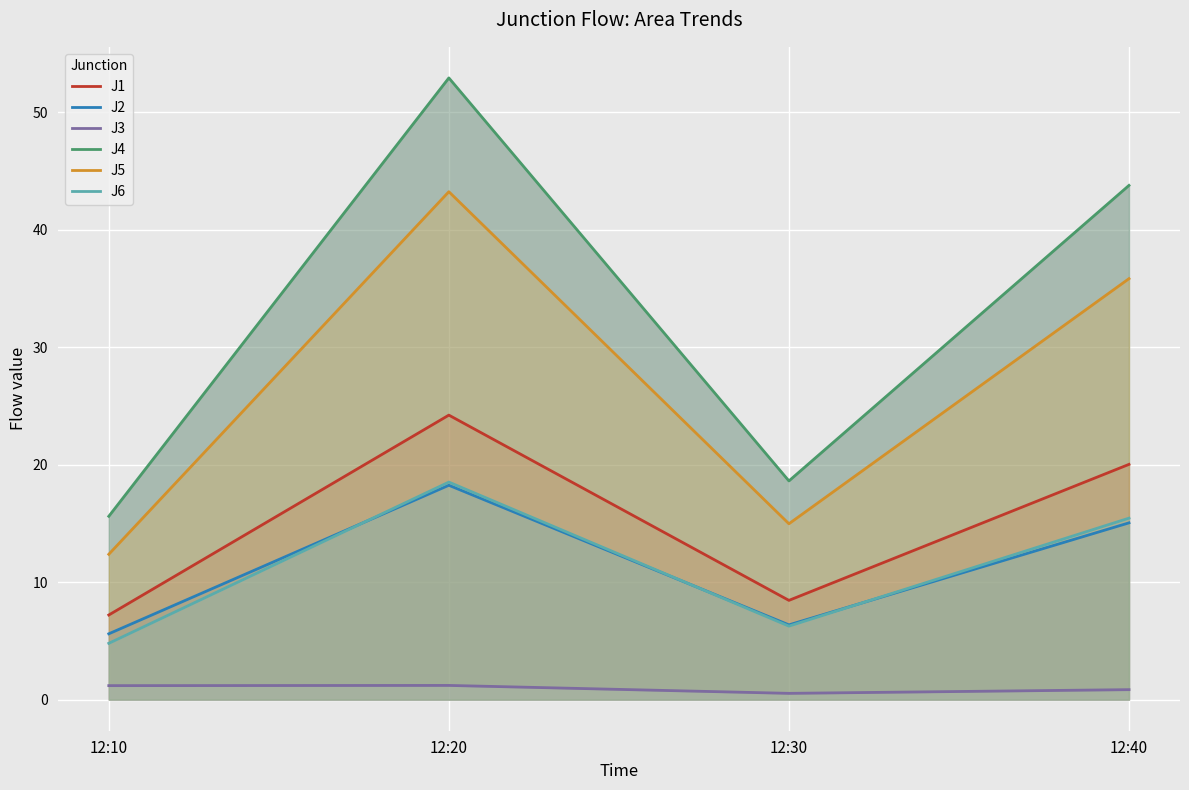

At which label is J2 closest to 11?

12:40